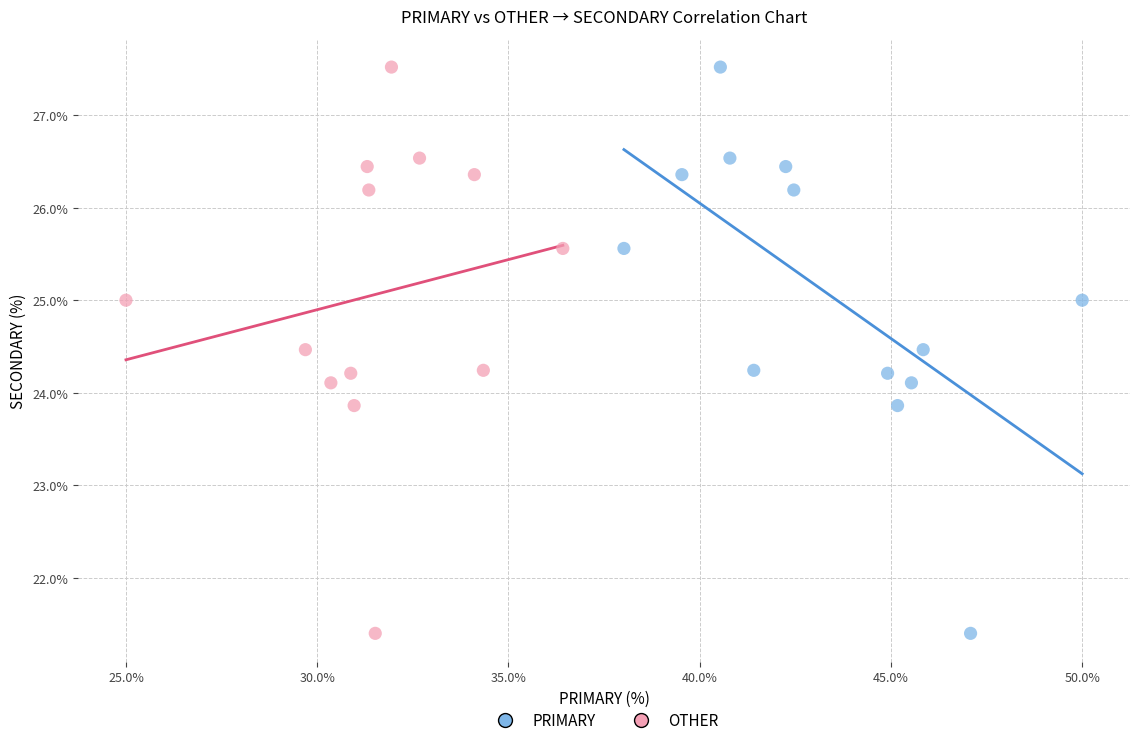

What are all the series names shown in the legend?

PRIMARY, OTHER